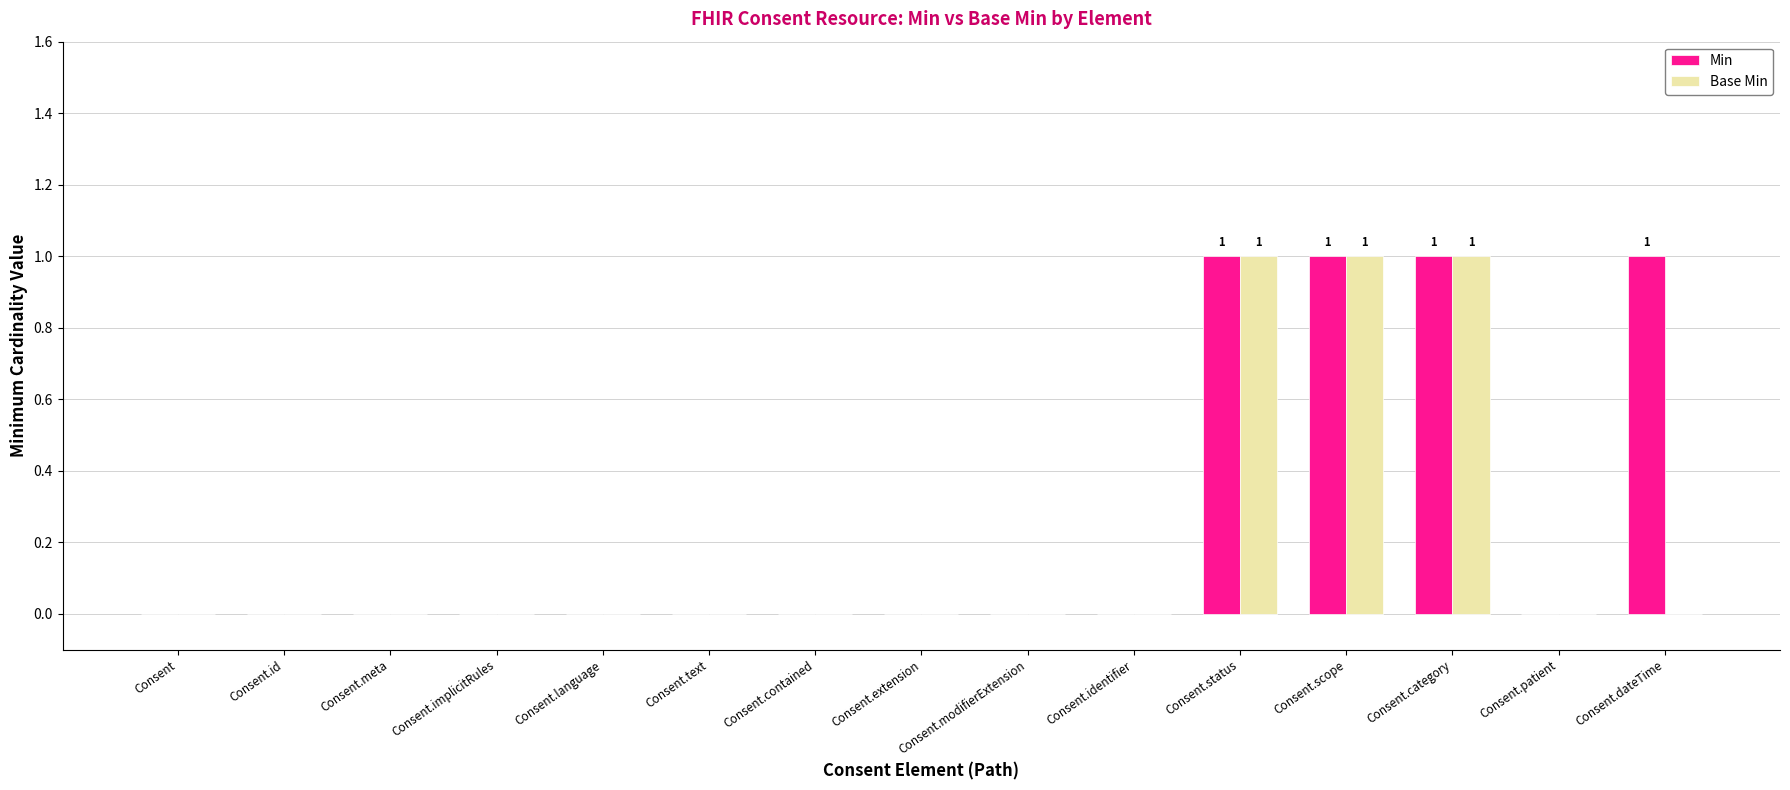

How many distinct data groups are displayed?

2